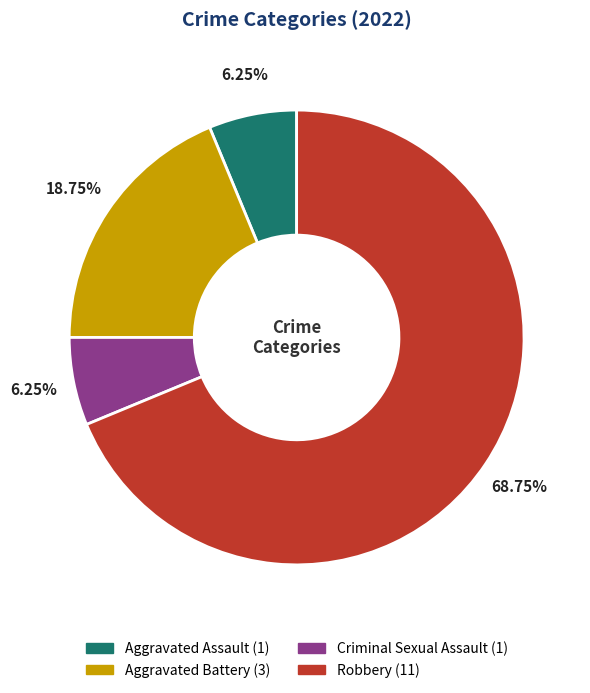

Does any single category account for the majority?

Yes